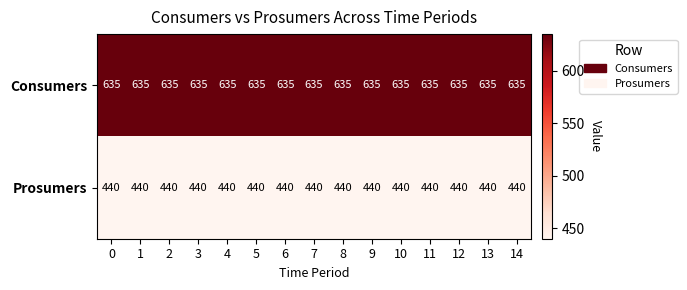

The value of Consumers at 14 is 635. True or false?

True